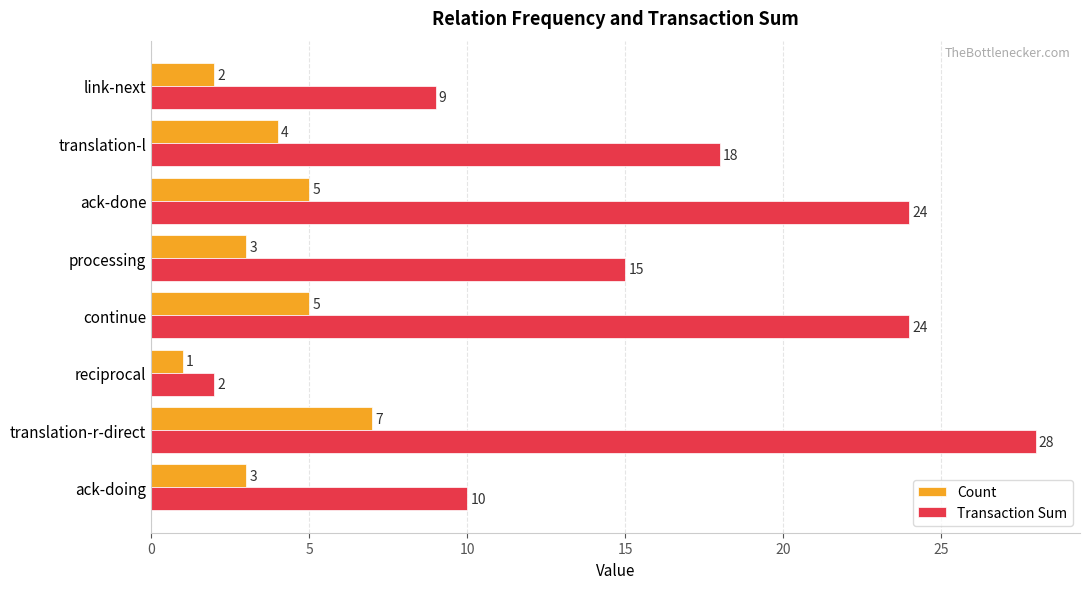

How many data points in Count are less than 4?

4